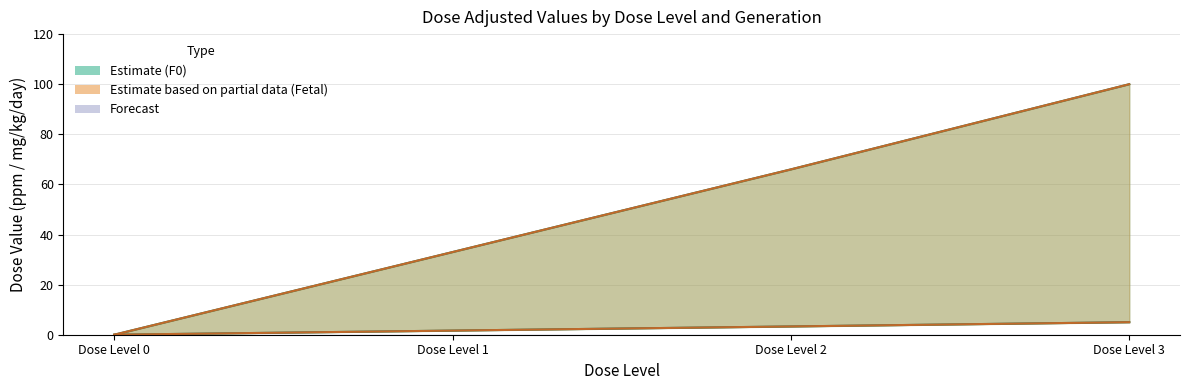

Reading right to left, extract all data points from this chart.

F0_dose_adjusted: Dose Level 3=100.0	Dose Level 2=66.0	Dose Level 1=33.0	Dose Level 0=0.0
F0_mg_kg_day: Dose Level 3=5.0	Dose Level 2=3.3	Dose Level 1=1.6	Dose Level 0=0.0
Fetal_dose_adjusted: Dose Level 3=100.0	Dose Level 2=66.0	Dose Level 1=33.0	Dose Level 0=0.0
Fetal_mg_kg_day: Dose Level 3=5.0	Dose Level 2=3.3	Dose Level 1=1.6	Dose Level 0=0.0